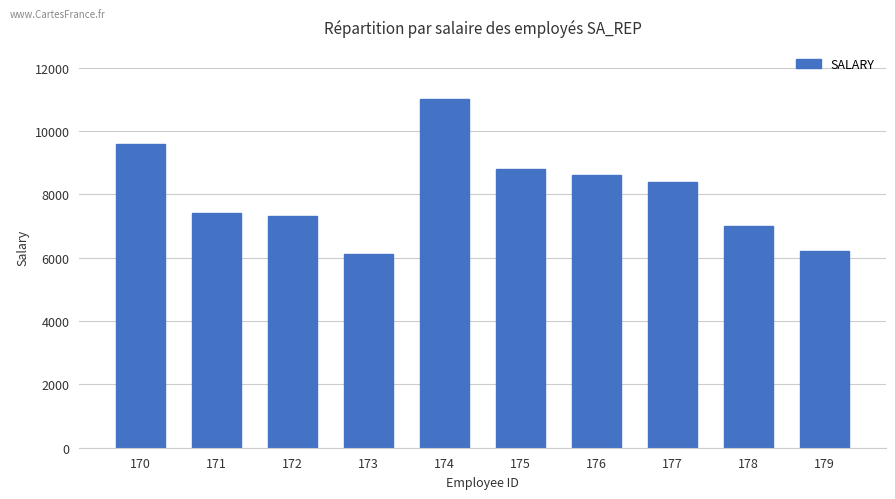

True or false: the data shows 8800 at 175.

True